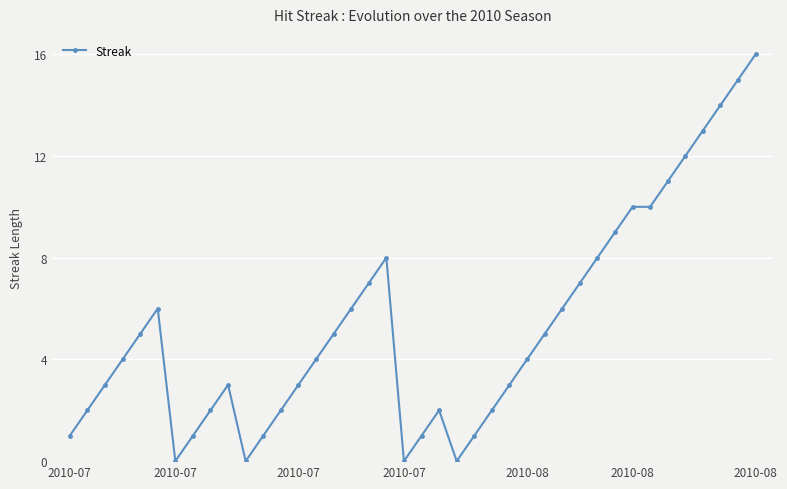

What is the sum of all values?

212